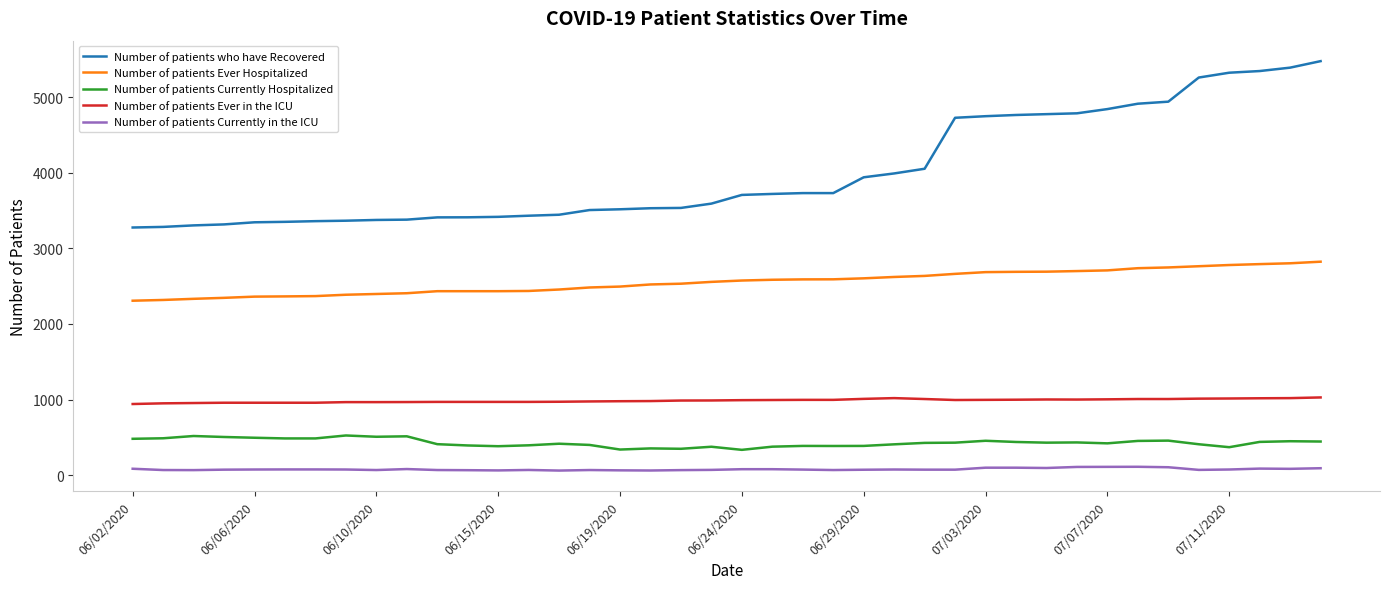

Which series has the largest range (max minus min)?

Number of patients who have Recovered